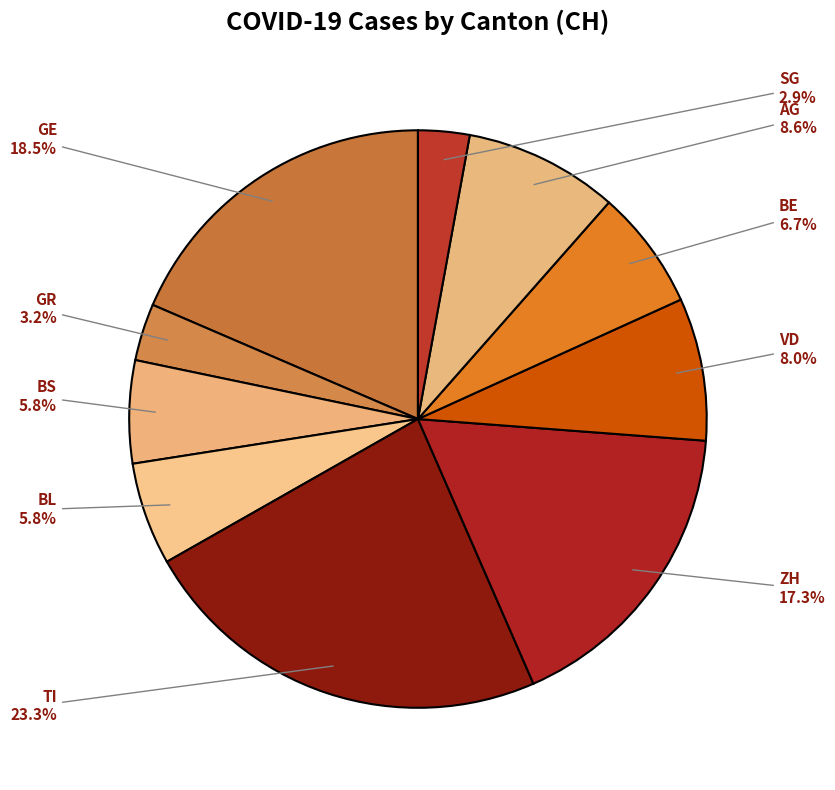

Count the number of slices in the pie.

10